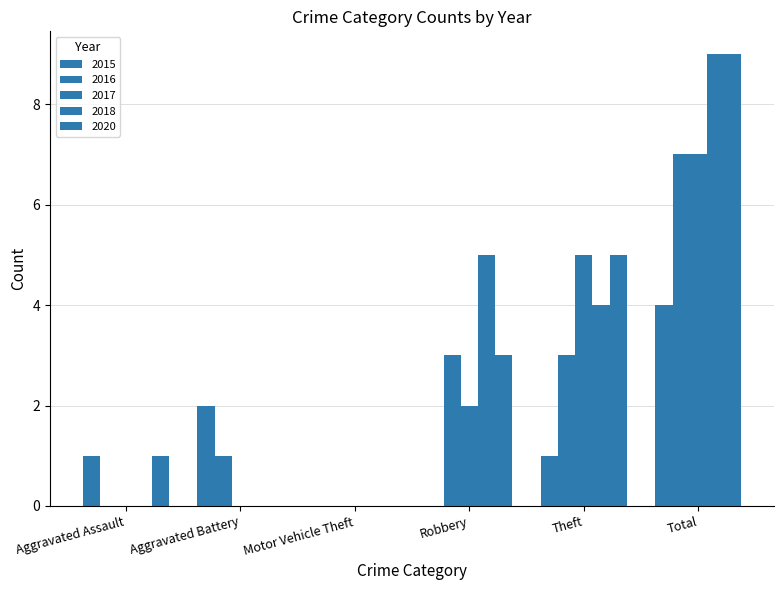

Count the number of categories in the chart.

6